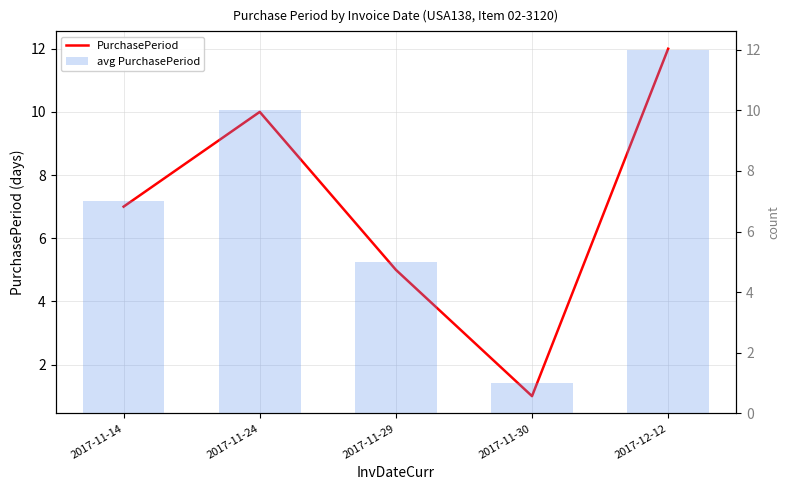

What is the difference between the avg PurchasePeriod values at 2017-11-24 and 2017-11-30?

9